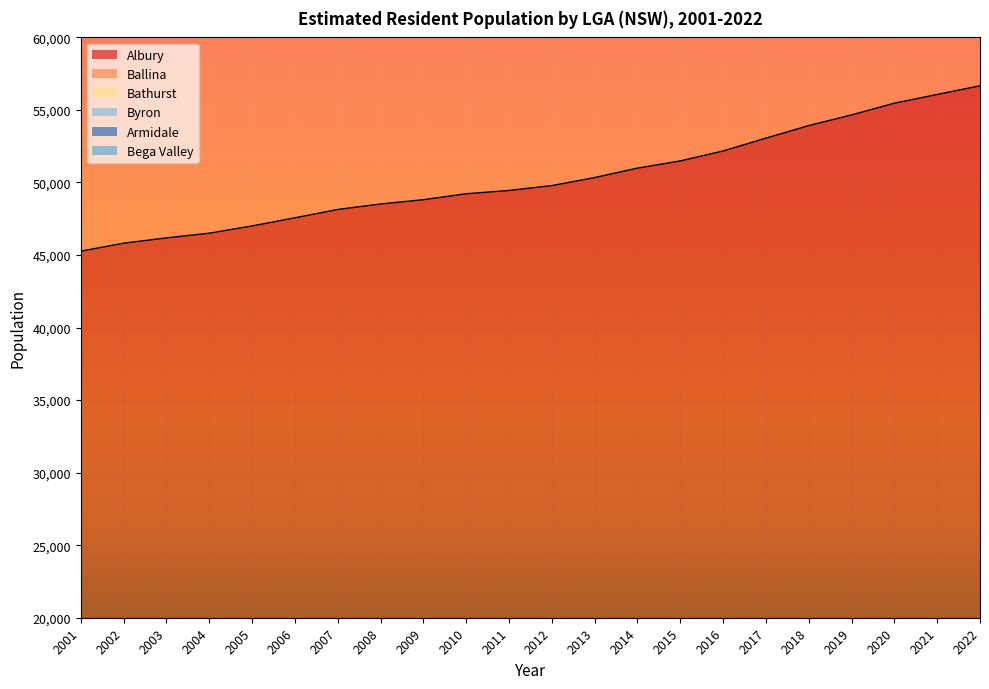

How many data points in Bega Valley are above 224450?

10